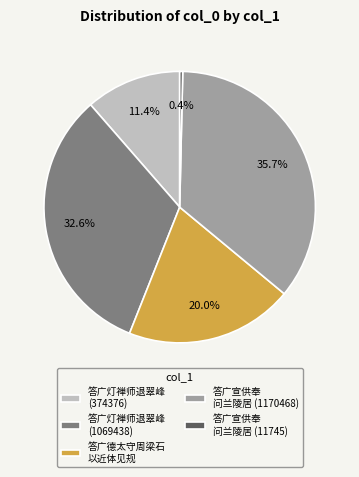

How many segments does this pie chart have?

5